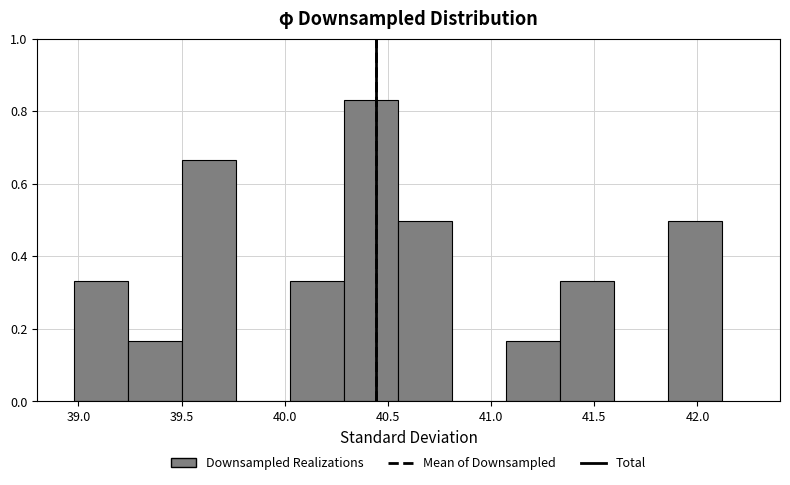

What is the height of the bar covering 40.30 to 40.55 on the x-axis? Neither the bar edges nor the heights are printed on the chart, so give them approximately, as read against the axes.

0.84